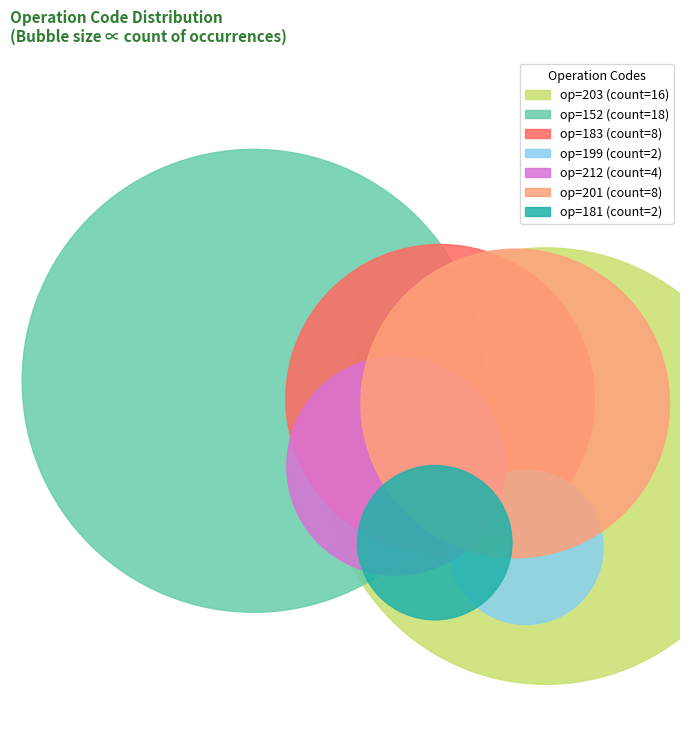

What percentage is NOT represented by 212?

93.1%